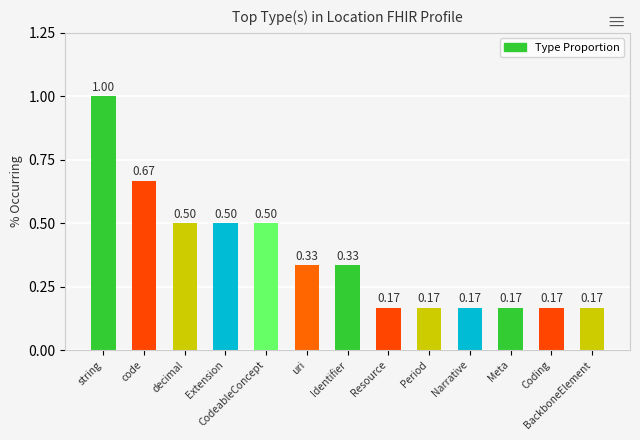

What is the change in value from CodeableConcept to Period?

-0.3